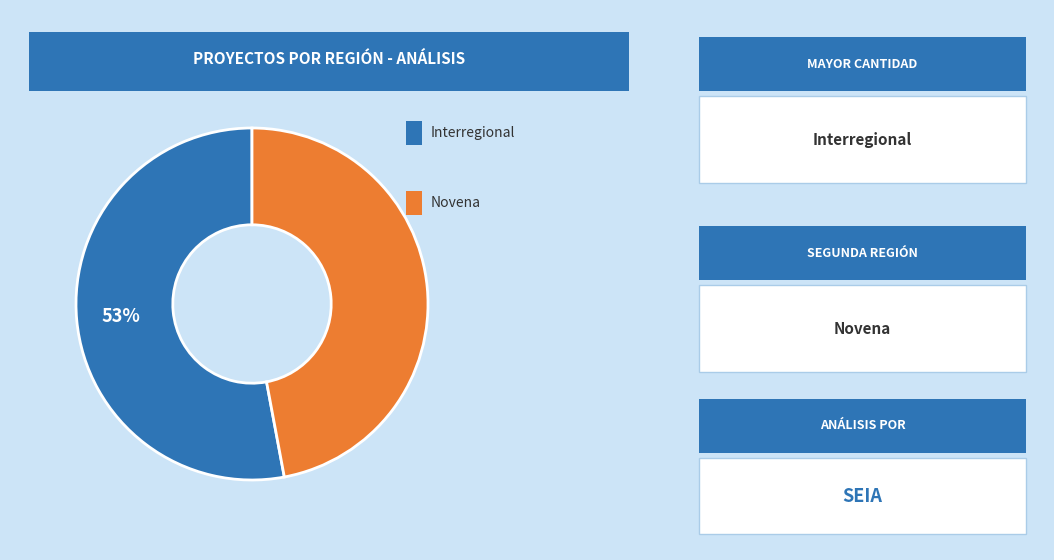

How many slices are in this pie chart?

2